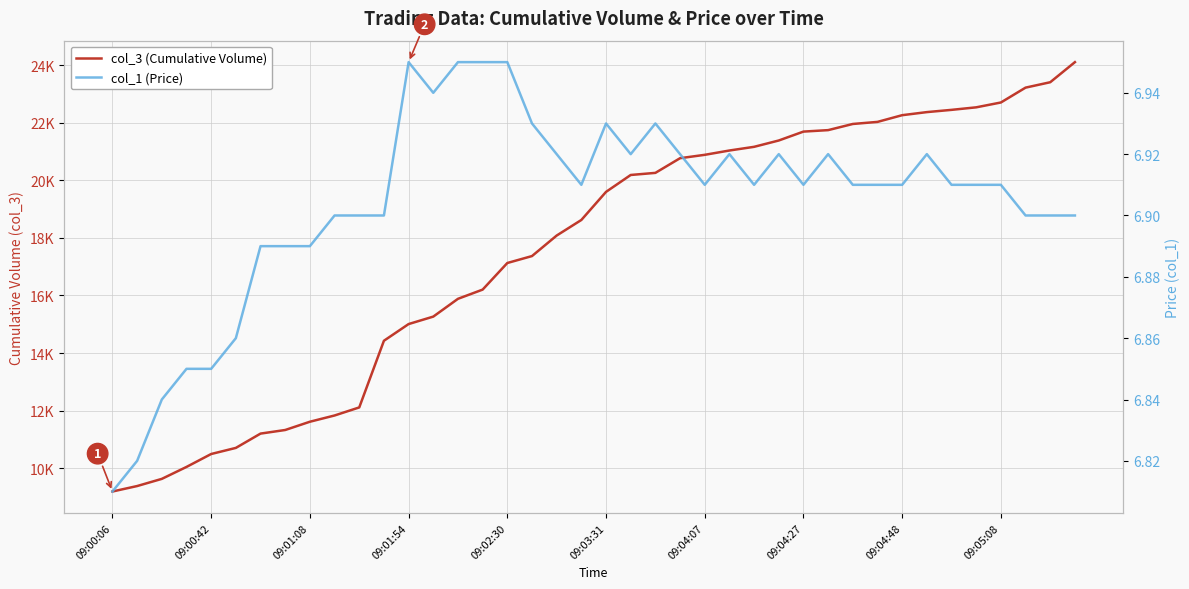

True or false: col_1 (Price) and col_3 (Cumulative Volume) cross at least once.

False